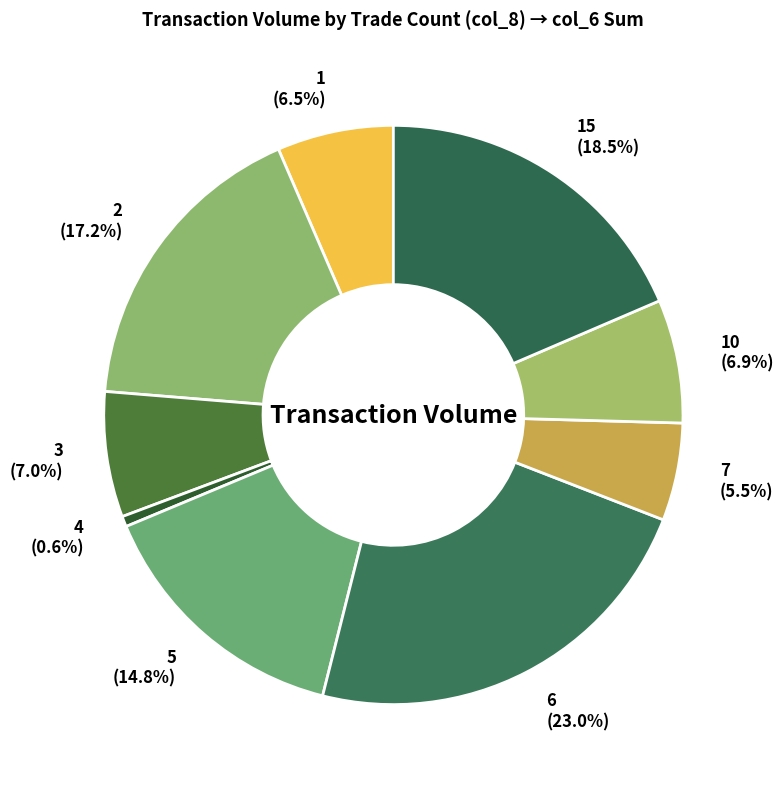

Is there a majority slice in this chart?

No